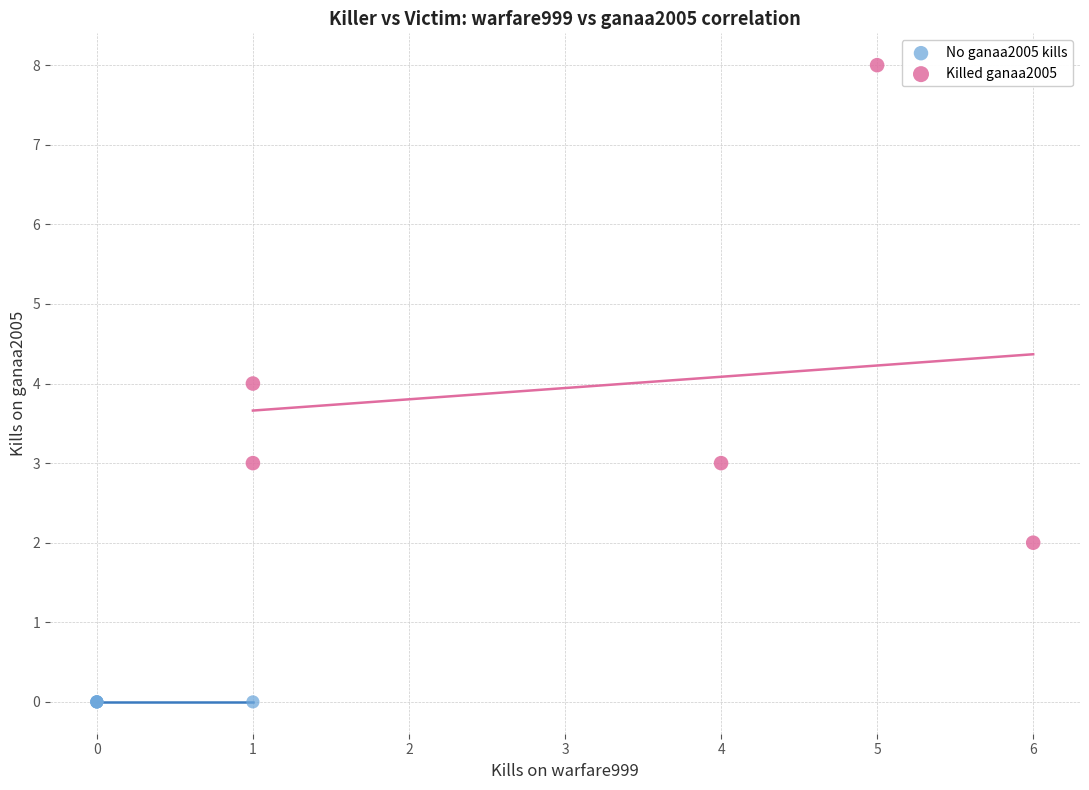

Which series contains the lowest Y value?

No ganaa2005 kills